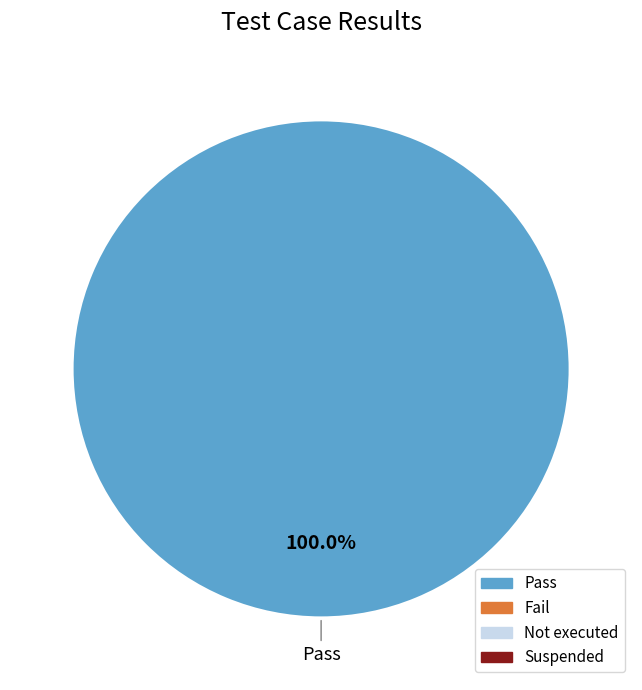

Does any single category account for the majority?

Yes